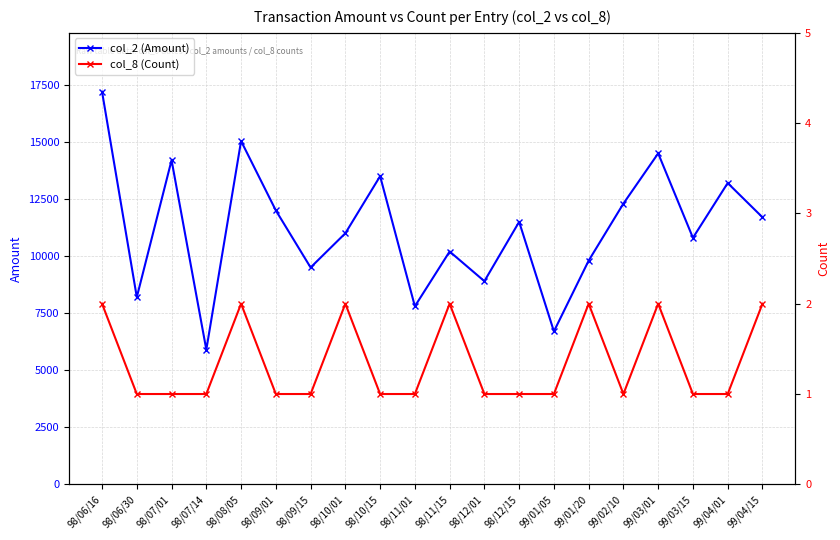

What is the label of the 3rd point from the left?

98/07/01